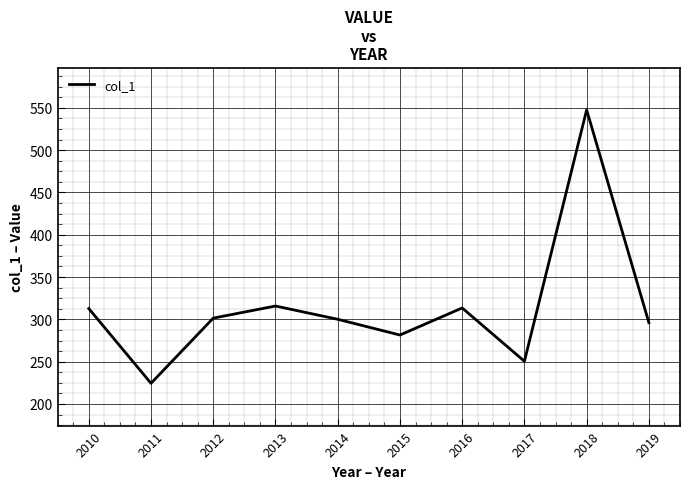

Approximately how many times larger is the value at 2011 compared to 2016?

0.7